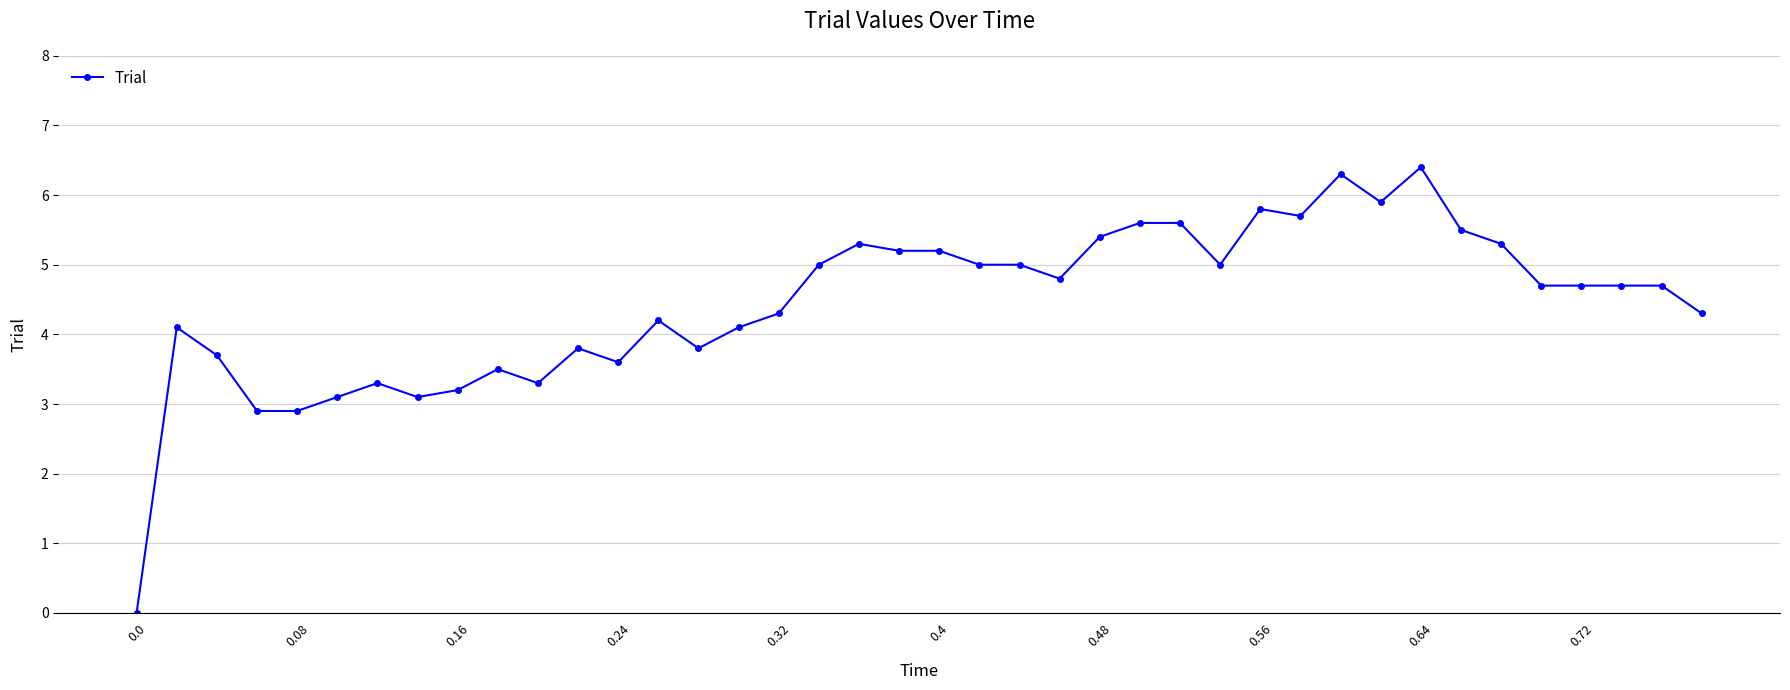

What is the difference between the second highest and minimum values?

6.3